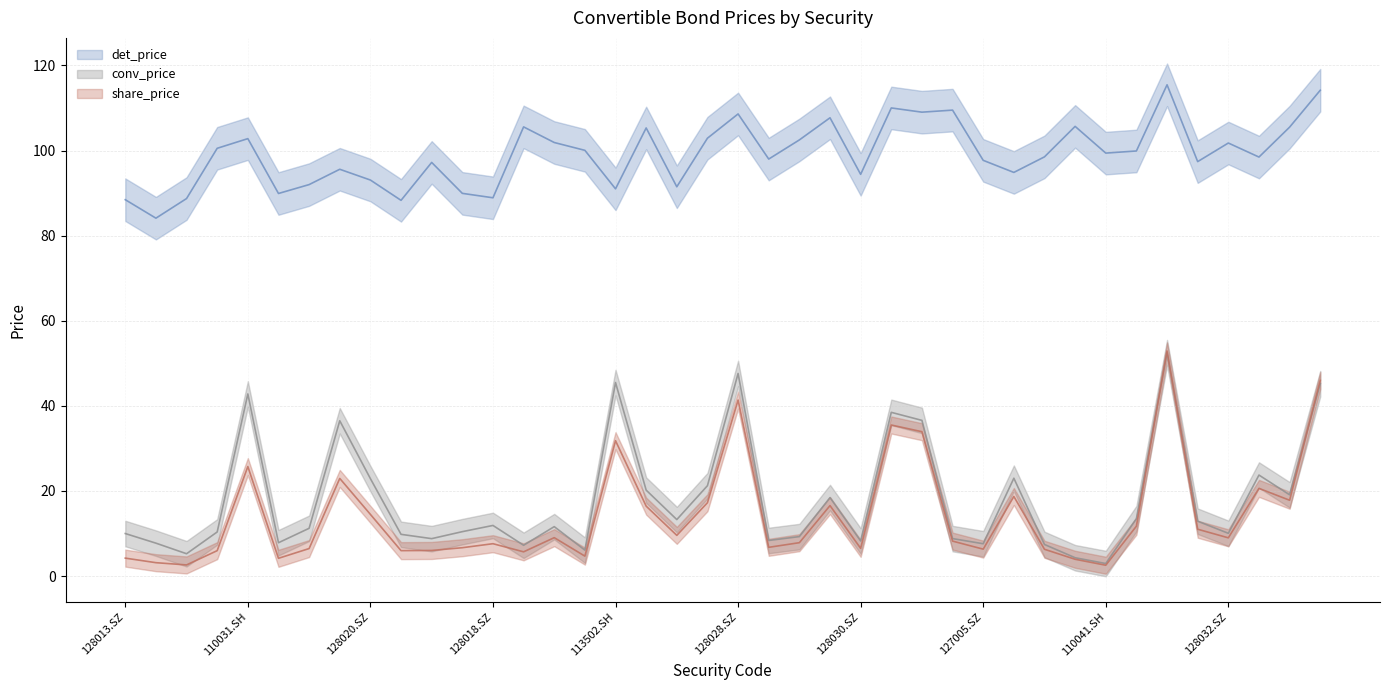

True or false: det_price and conv_price intersect in this chart.

False